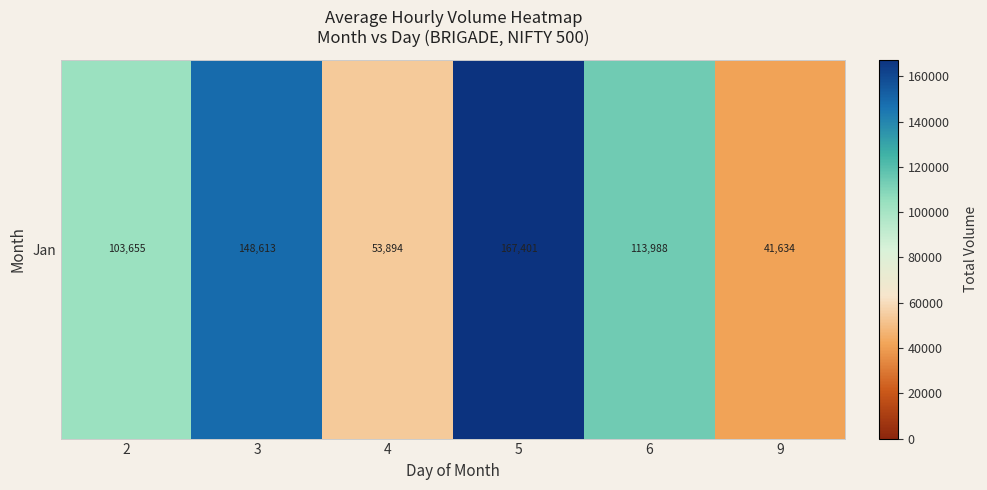

What is the difference between the maximum and minimum values?

125767